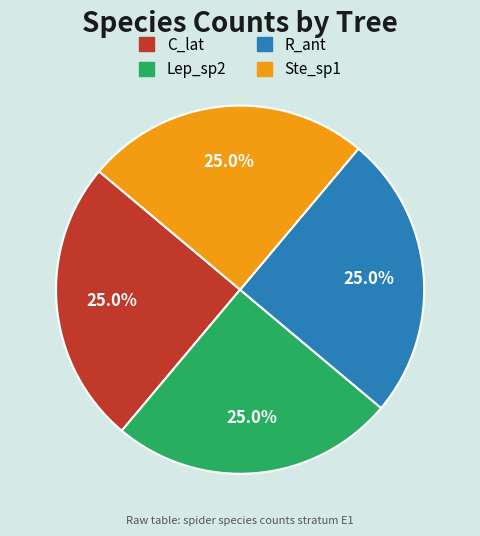

Does any single category account for the majority?

No